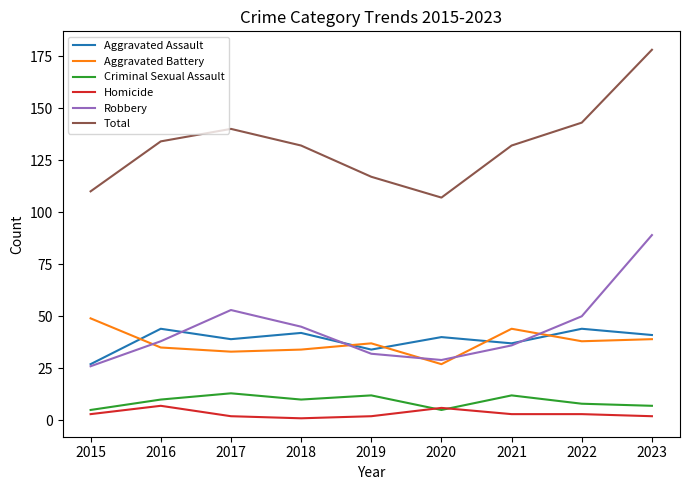

At which category does the chart reach its peak across all series?

2023